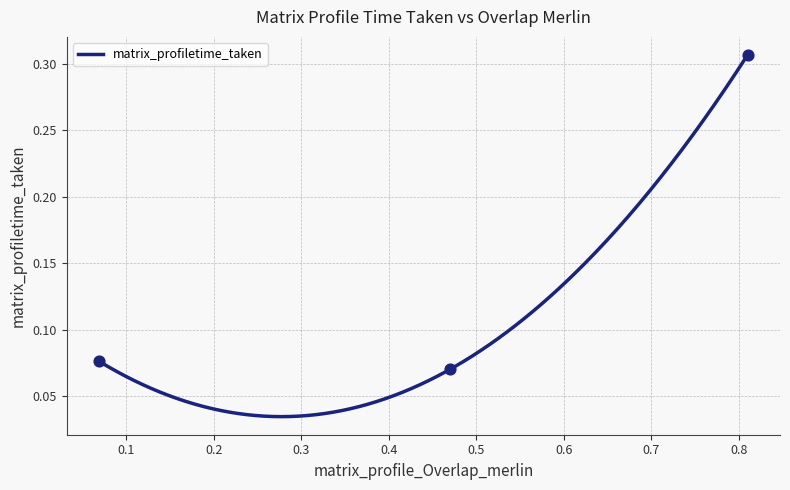

Between 0.81 and 0.47, which is larger?

0.81